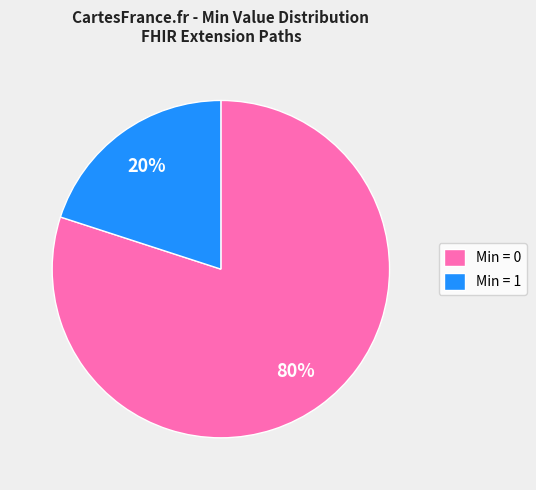

Rank the categories by value from lowest to highest.

Min = 1, Min = 0